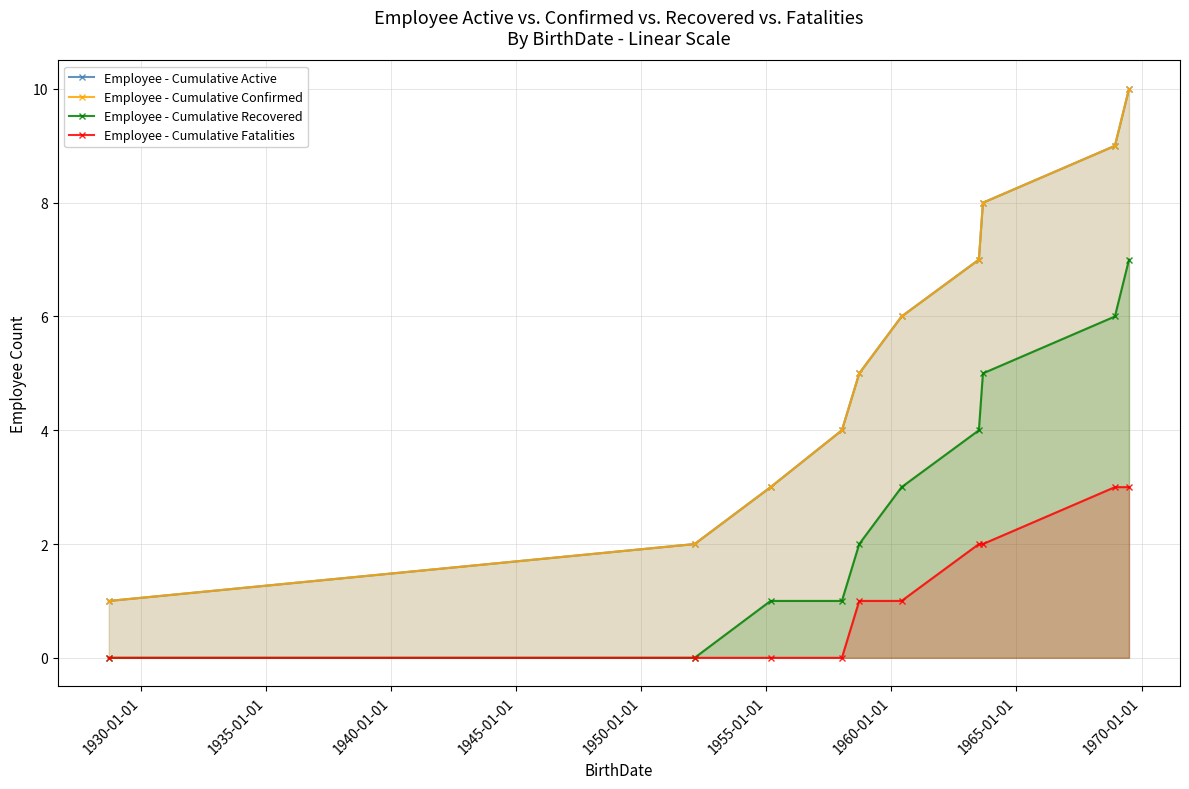

Count the Employee - Cumulative Confirmed values in the range 3 to 8.

6